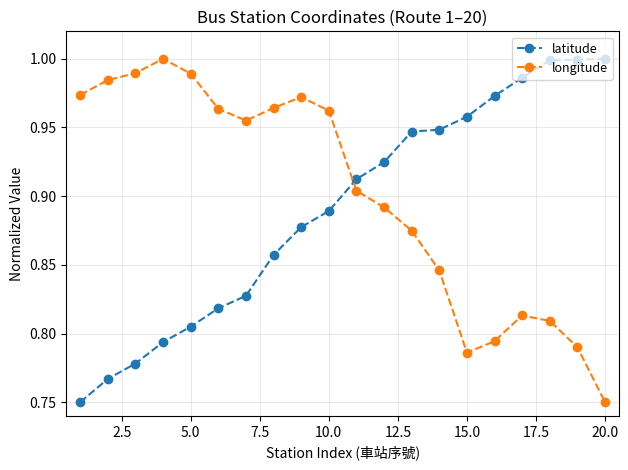

True or false: longitude and latitude cross at least once.

True